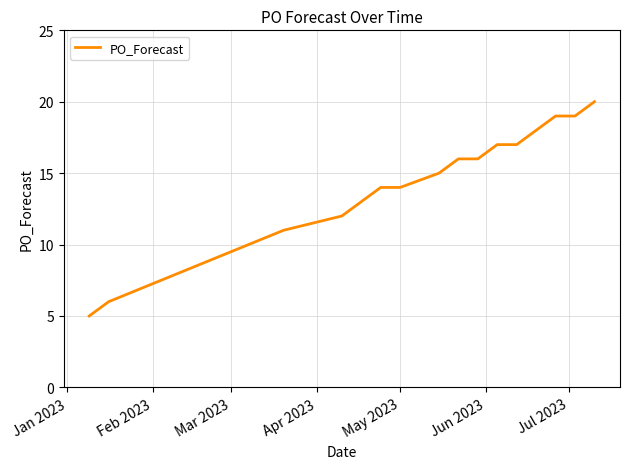

What is the difference between the maximum and minimum values?

15